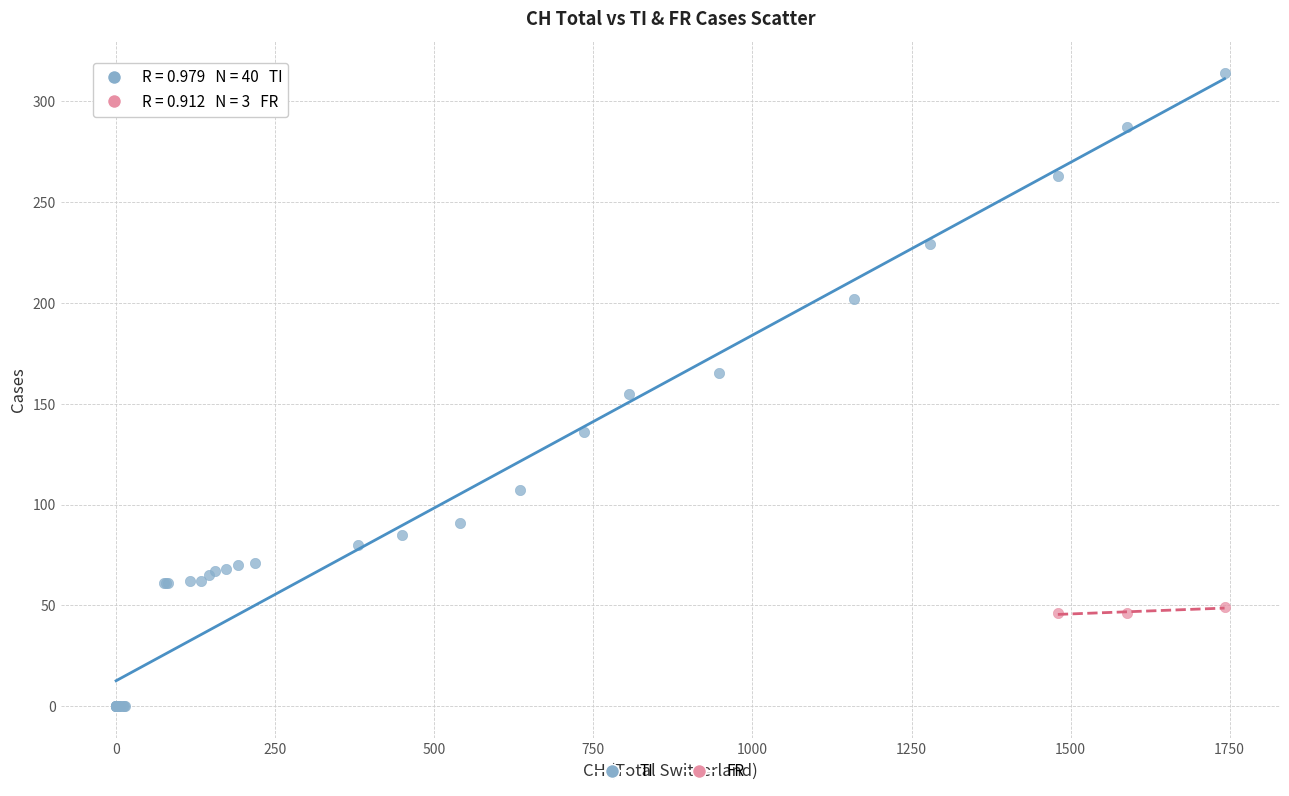

Which series reaches the maximum Y coordinate?

TI